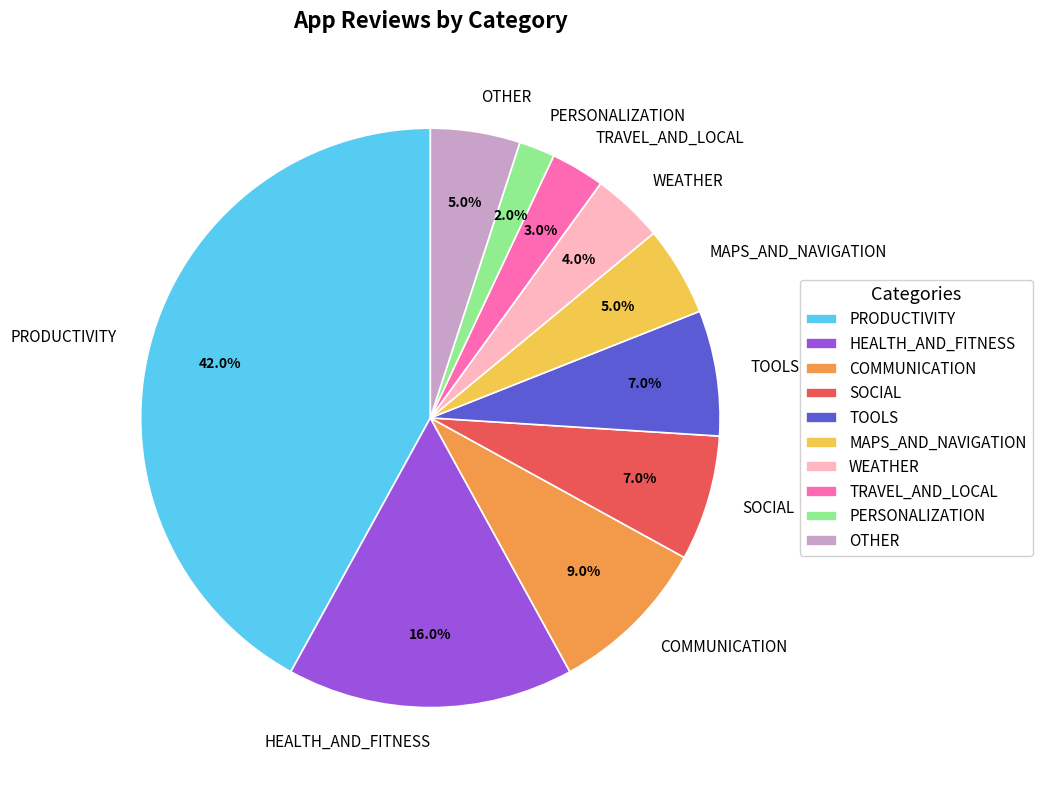

Combined, do MAPS_AND_NAVIGATION and PRODUCTIVITY account for over 50%?

No